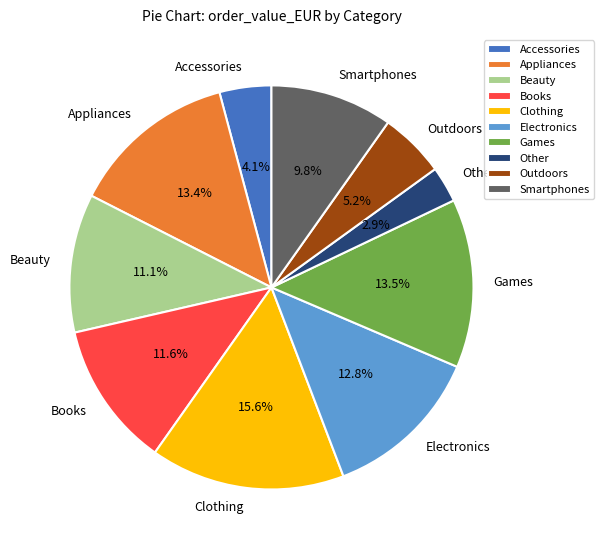

What is the total percentage of Clothing and Beauty?

26.7%